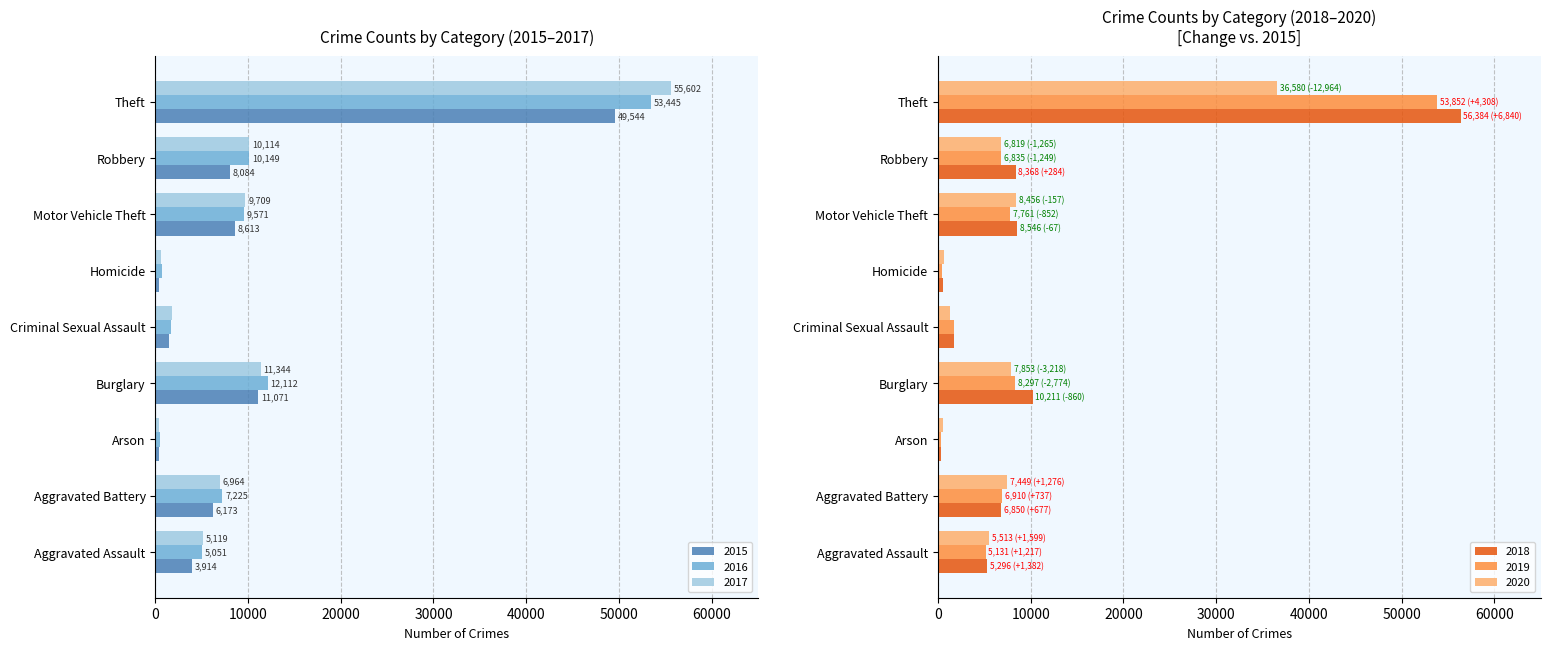

What is the total value across all series at Robbery?

50369